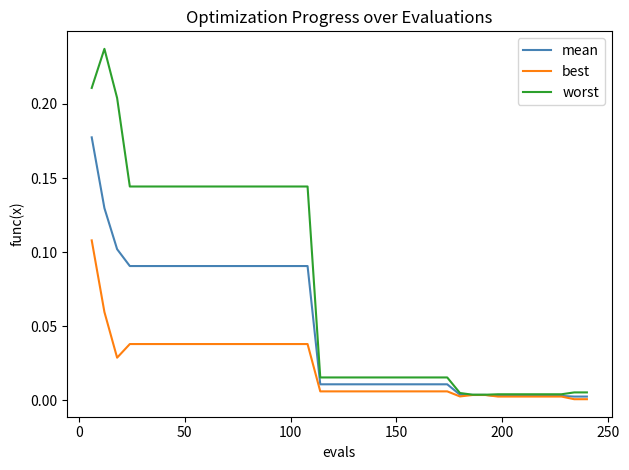

Which series has the largest range (max minus min)?

worst